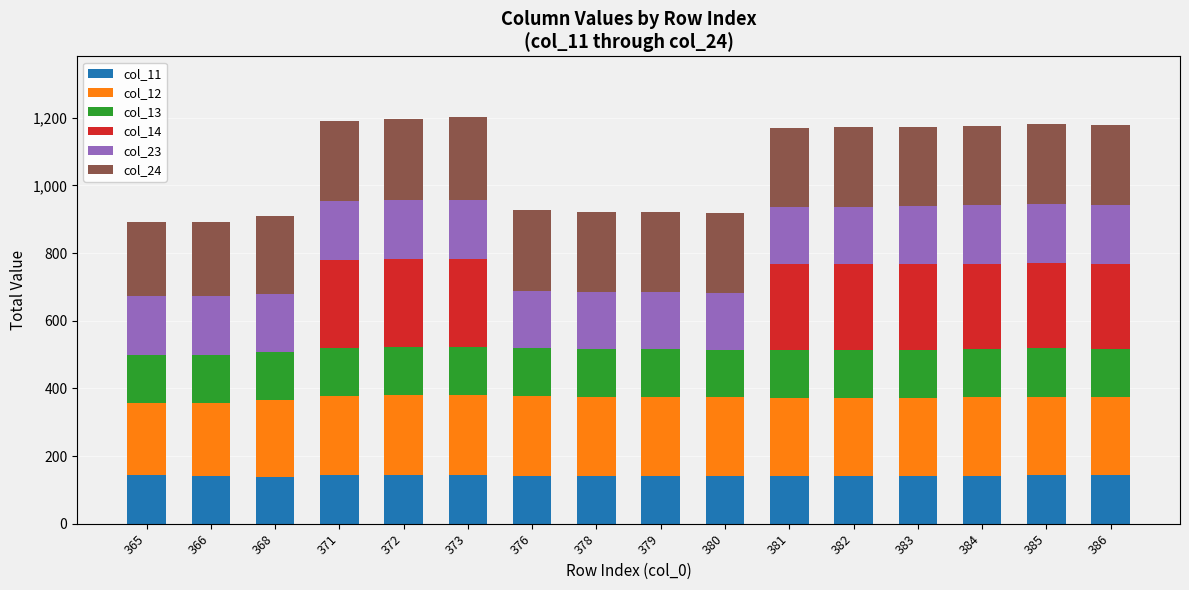

What is the maximum value for col_11?

143.0